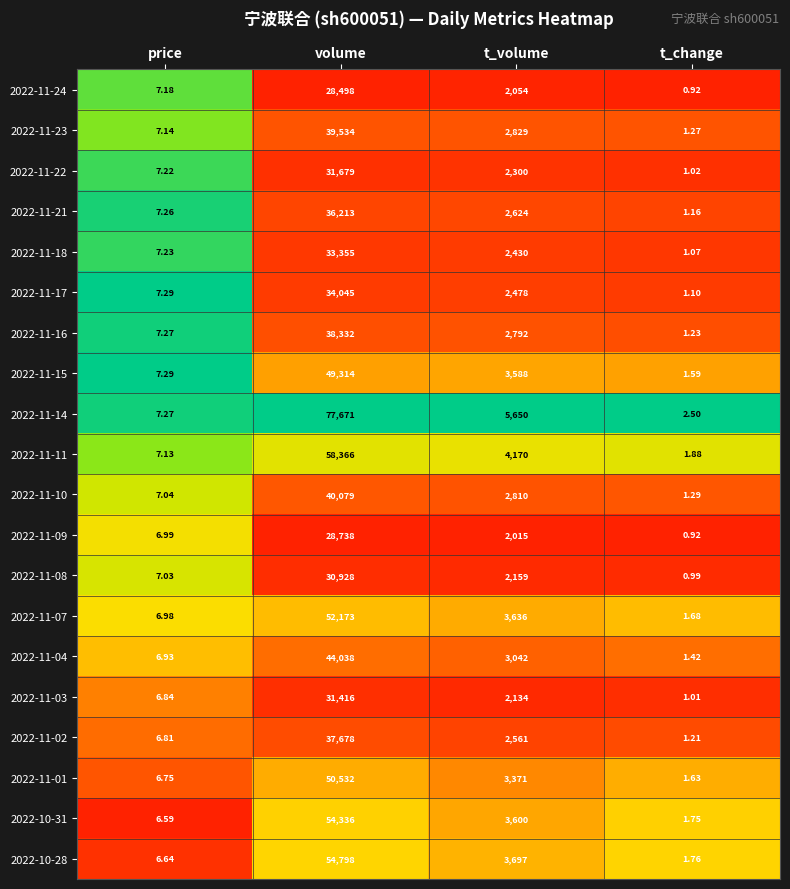

Is the value of 2022-11-07 at t_volume greater than the value of 2022-11-02 at t_volume?

Yes